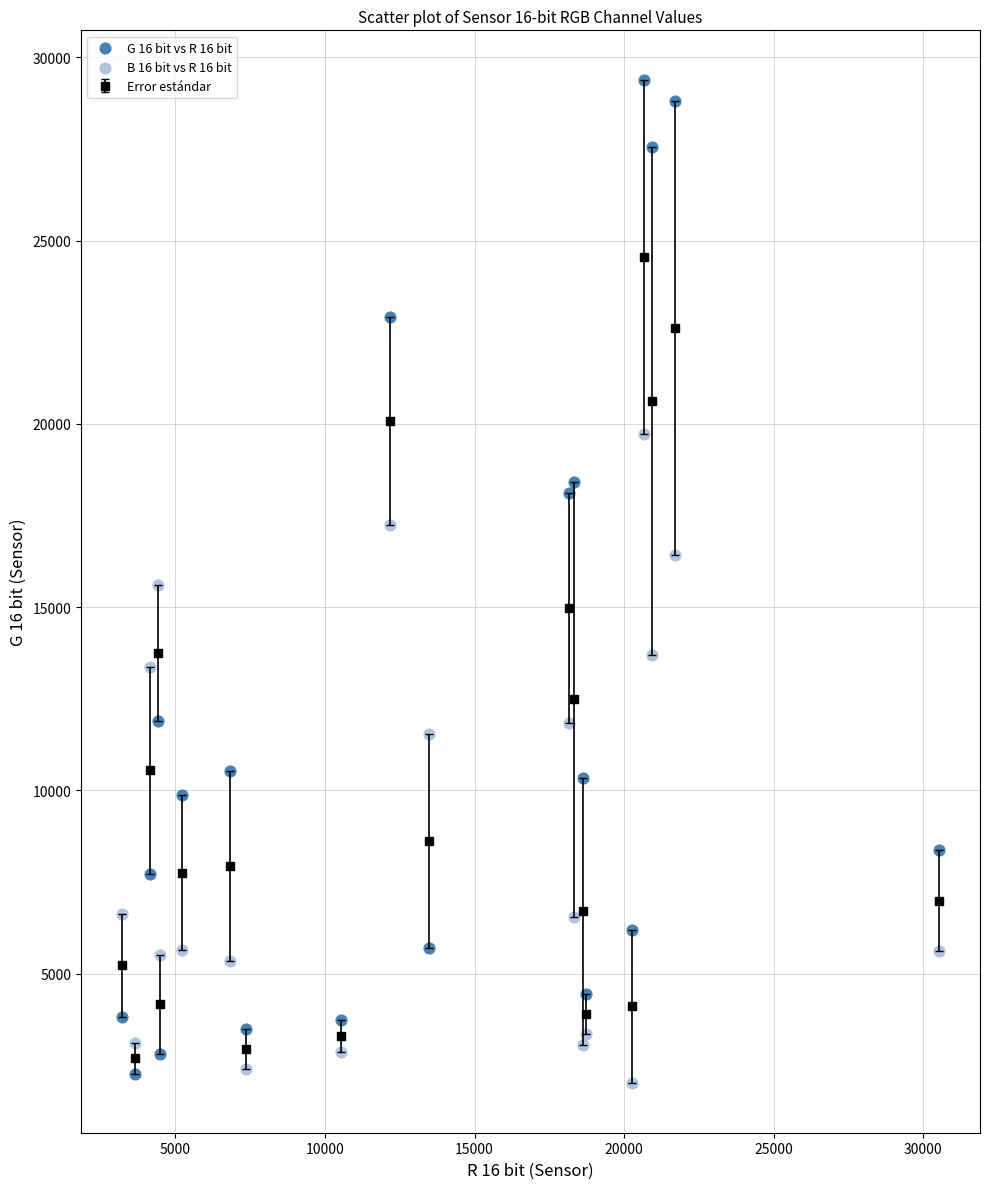

Which series has the widest spread of Y values?

G 16 bit vs R 16 bit